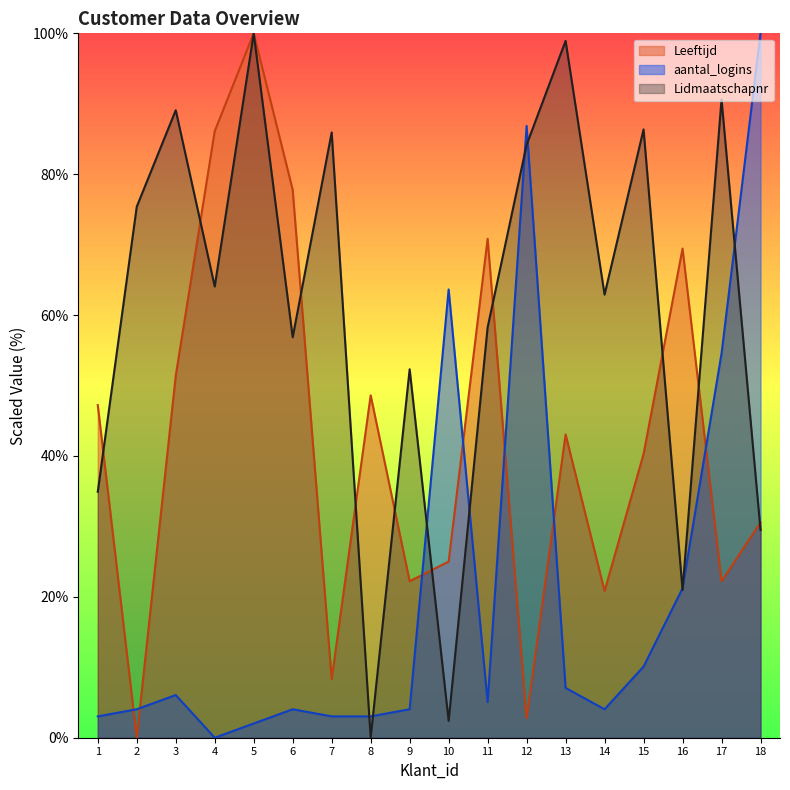

What is the greatest value displayed?

100.0